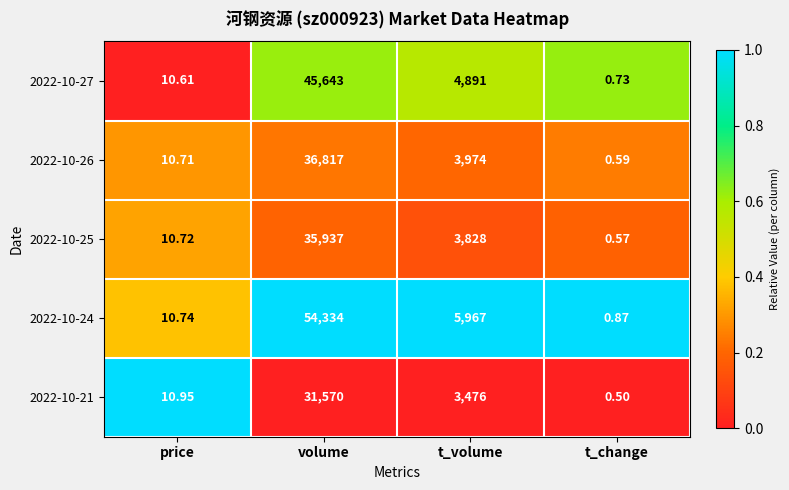

Rank the series by their maximum value, from highest to lowest.

2022-10-24, 2022-10-27, 2022-10-26, 2022-10-25, 2022-10-21